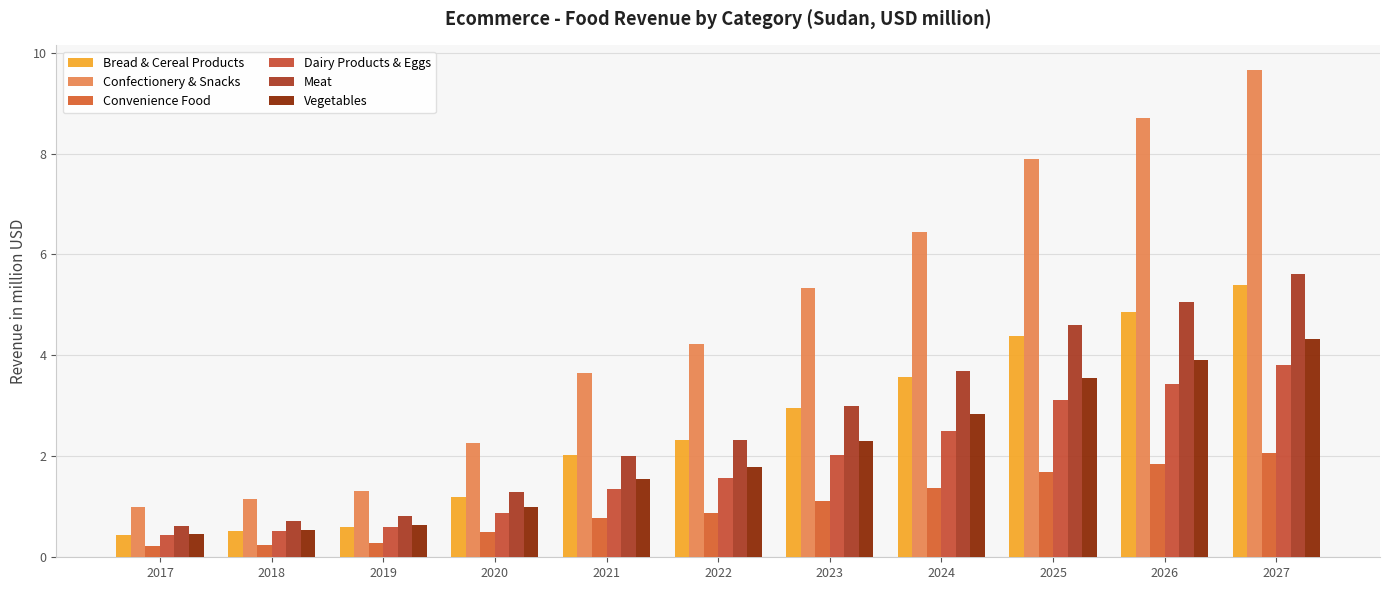

At which category does the chart reach its peak across all series?

2027